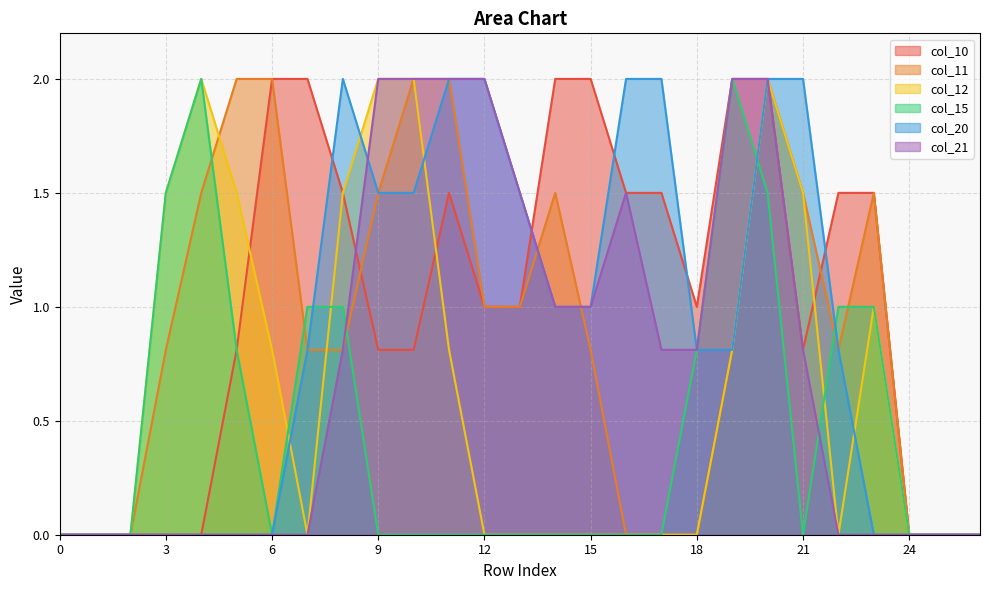

Does the chart display data point markers on the line(s)?

No